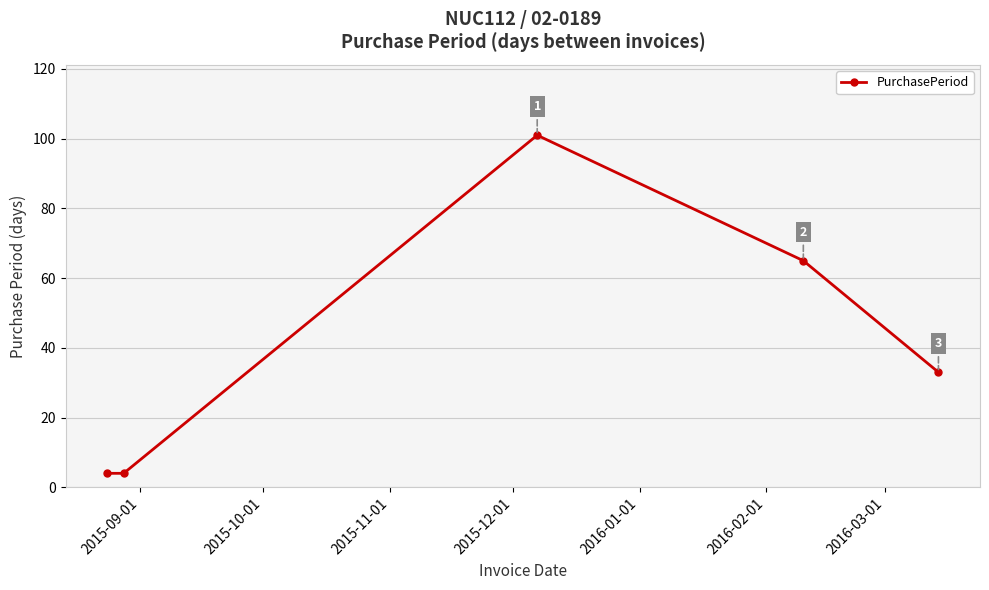

True or false: the data has more than 0 interior local peaks.

True